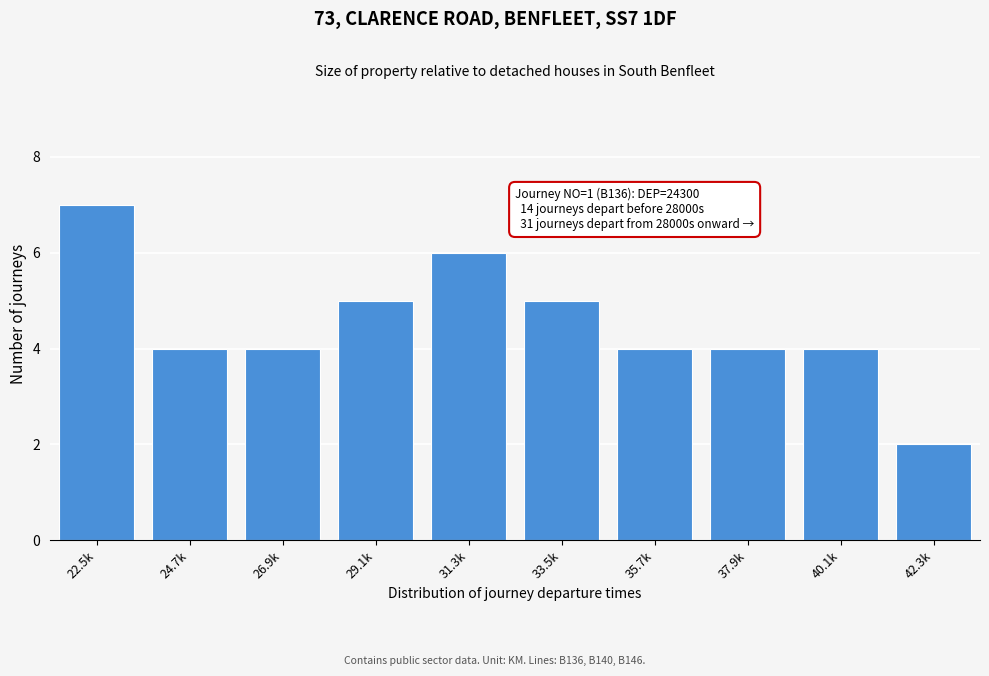

Reading right to left, transcribe all the data shown in this chart.

2	4	4	4	5	6	5	4	4	7